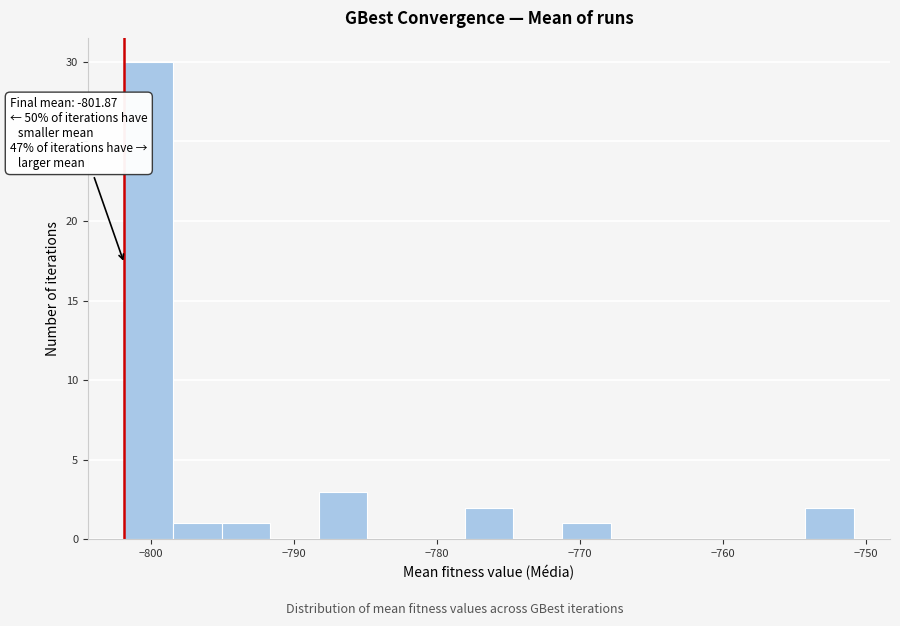

Read against the x-axis, roughly where is the centre of the tallest bar?

-800